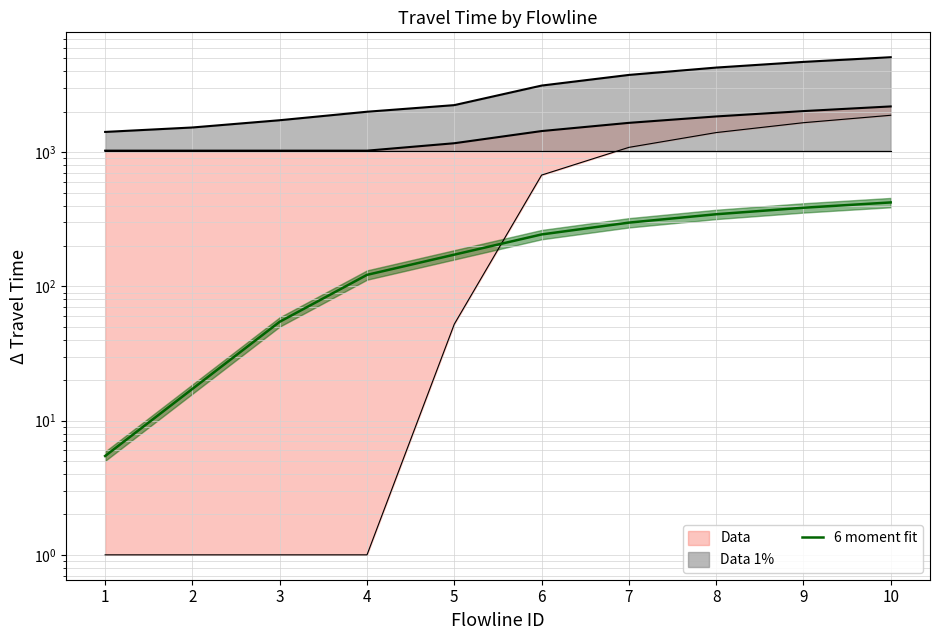

What is the change in value from 5 to 10?

+249.8